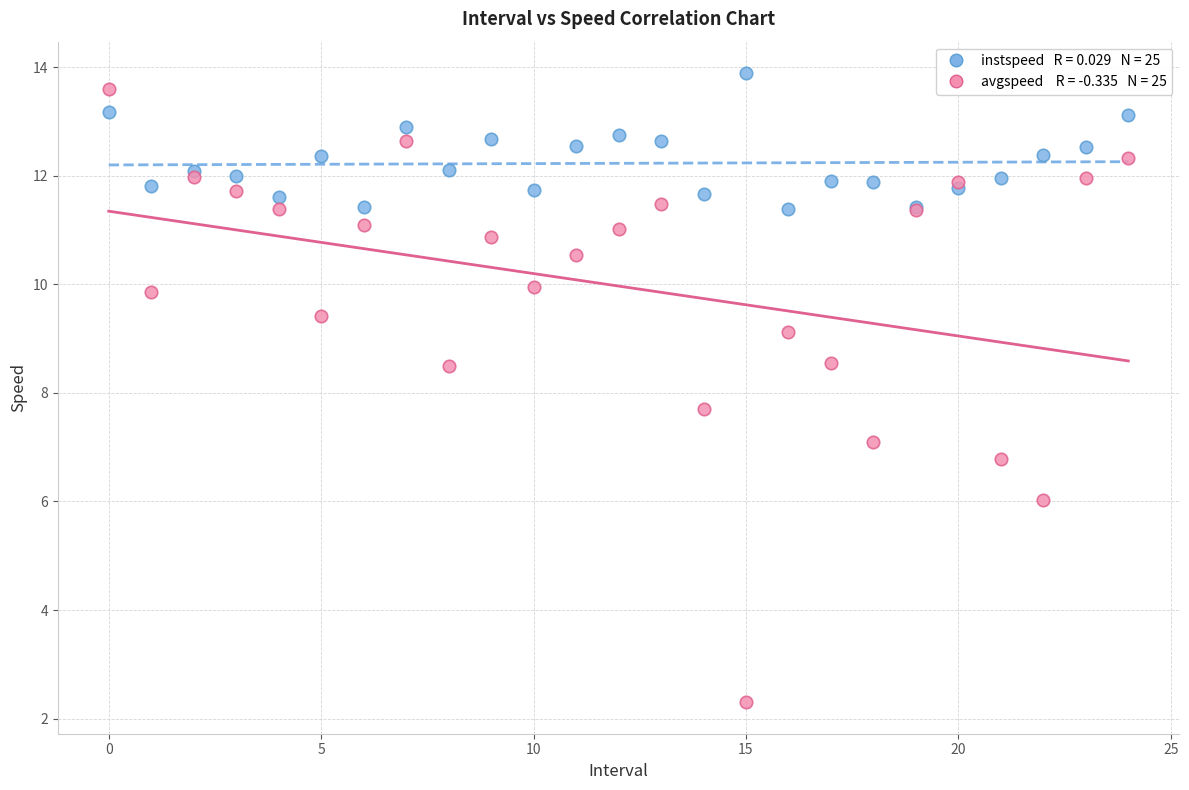

Across all series, what Y value is closest to 8?

7.7